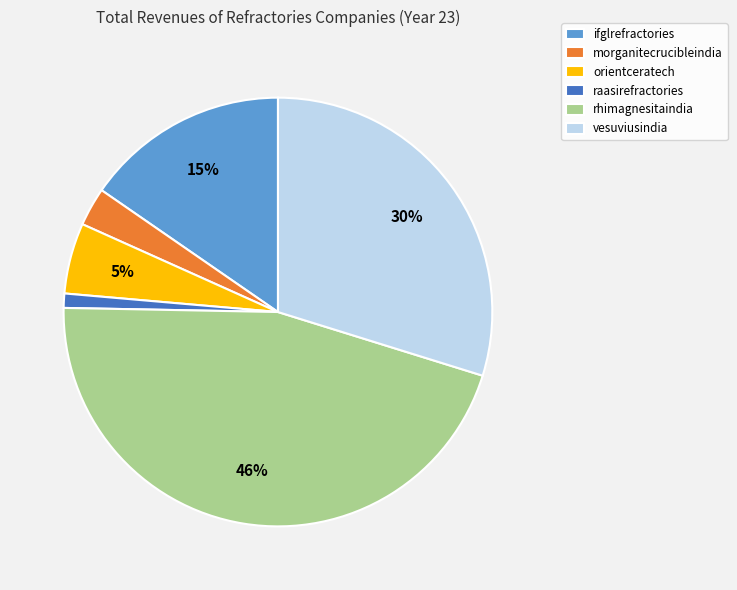

Is raasirefractories the majority of the pie?

No